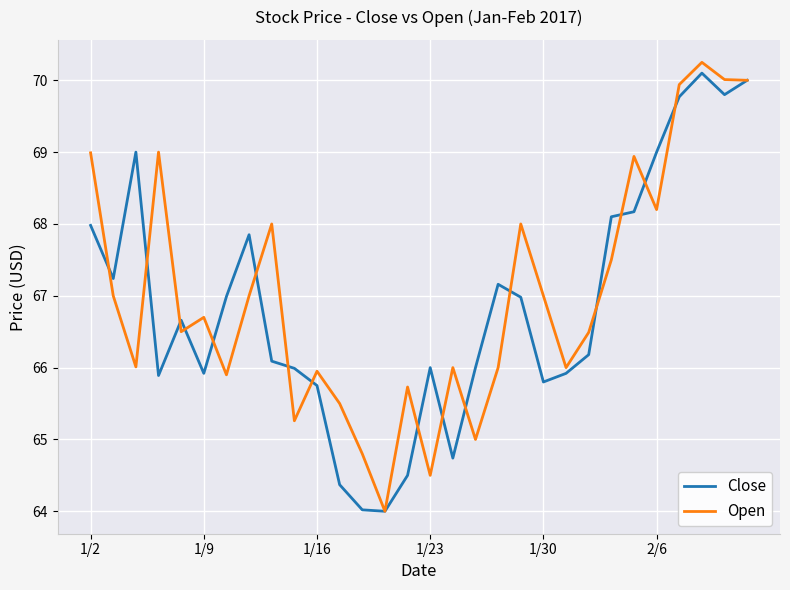

How many lines are shown in the chart?

2